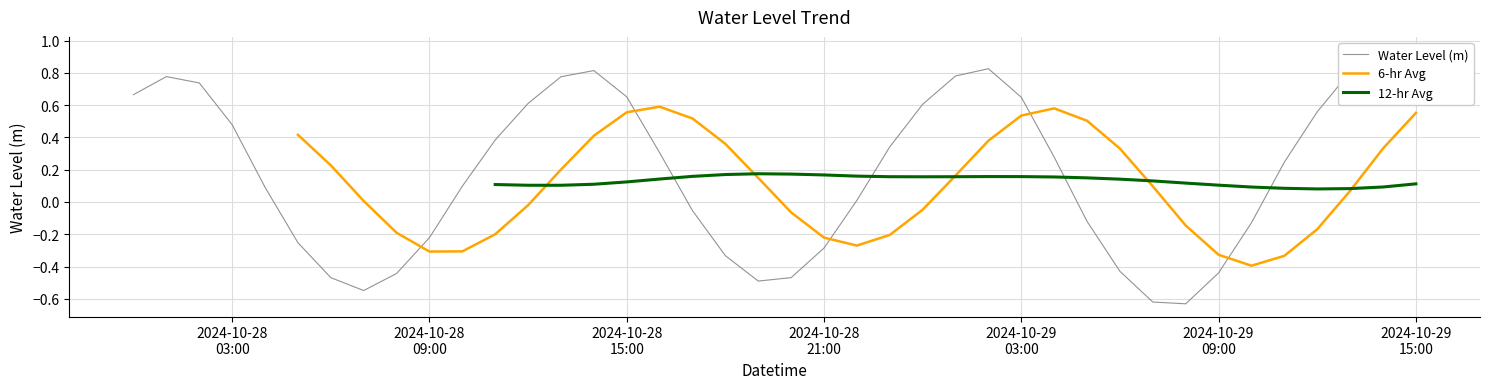

How many data points in 6-hr Avg are above 0?

20